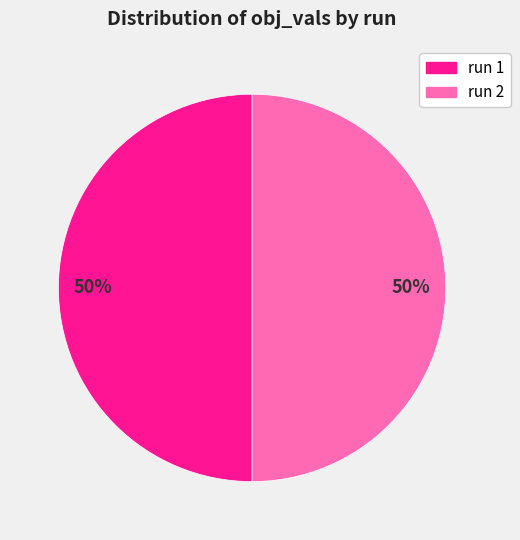

To the nearest percent, what is the average slice percentage?

50%